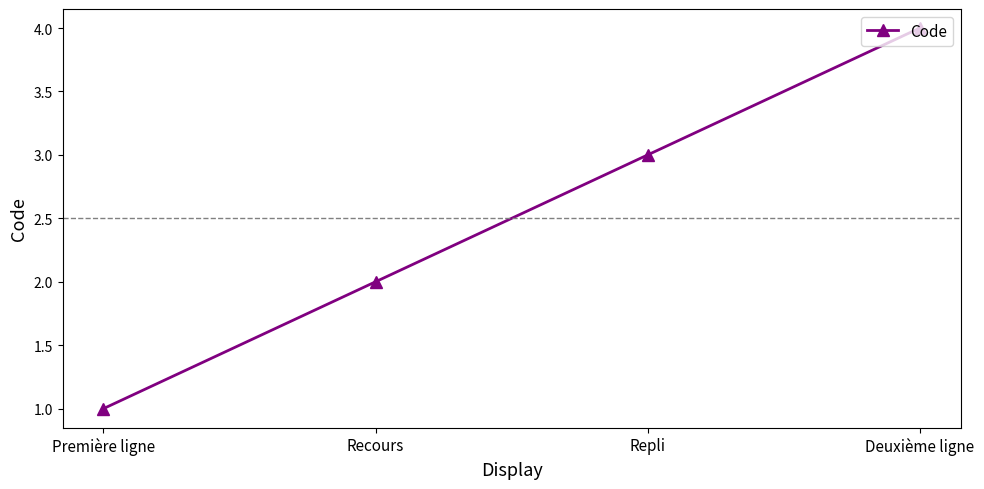

What is the sum of the values at Première ligne and Repli?

4